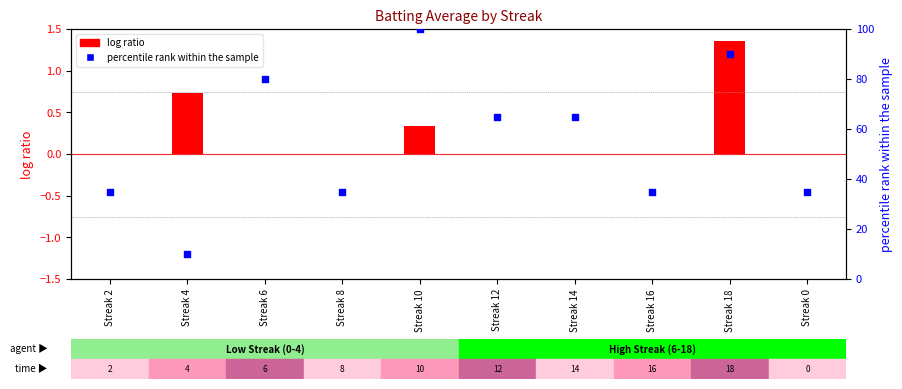

Which series has the largest total across all categories?

percentile rank within the sample